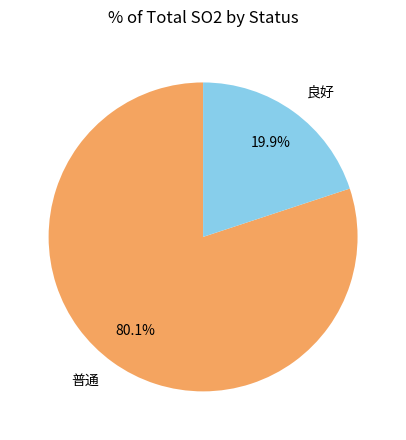

How many slices are in this pie chart?

2